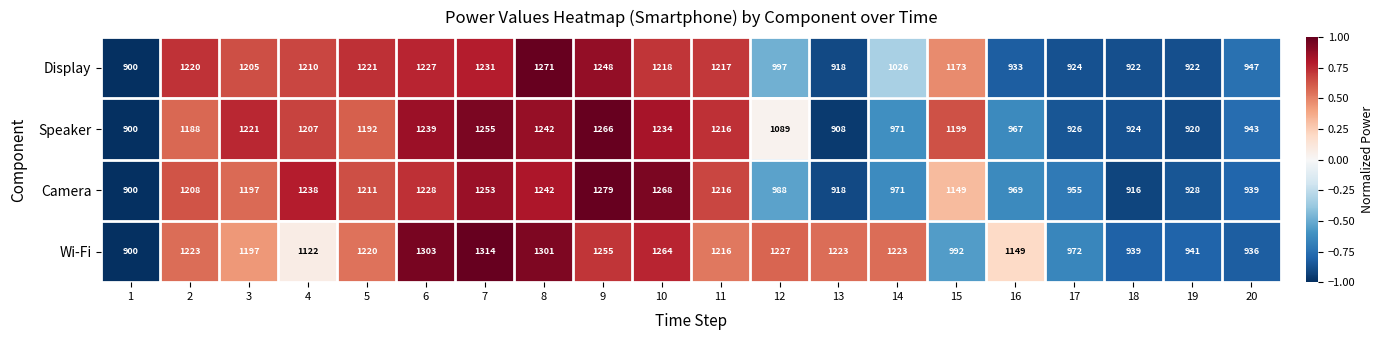

What value does the Speaker series have at 17?

926